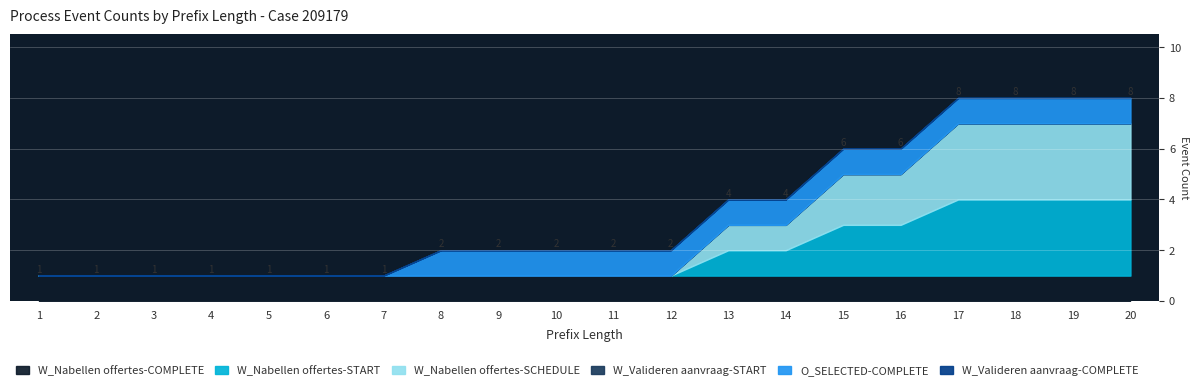

True or false: O_SELECTED-COMPLETE and W_Valideren aanvraag-START intersect in this chart.

False